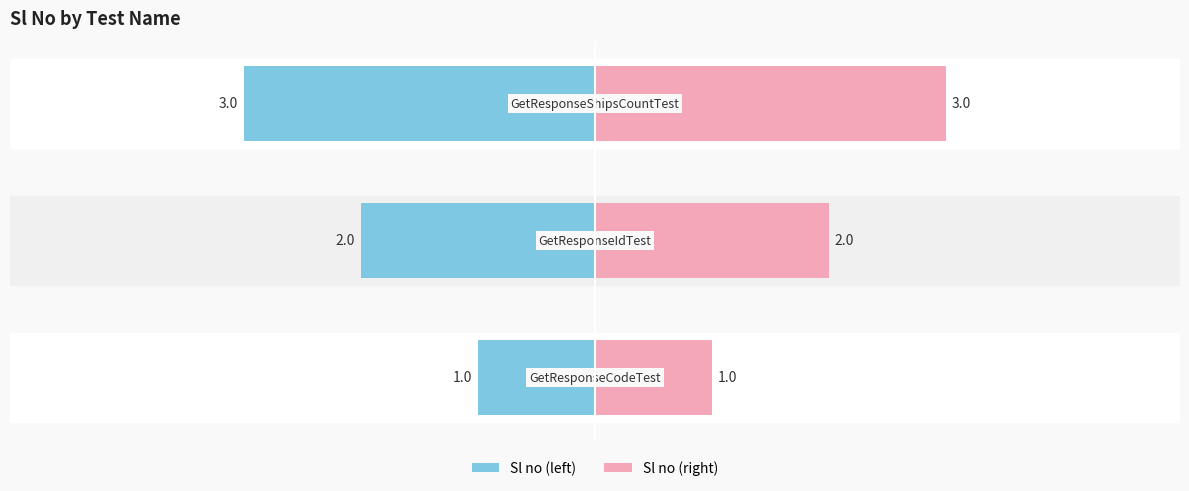

Is it true that Sl no (right) equals 2 at −2?

False